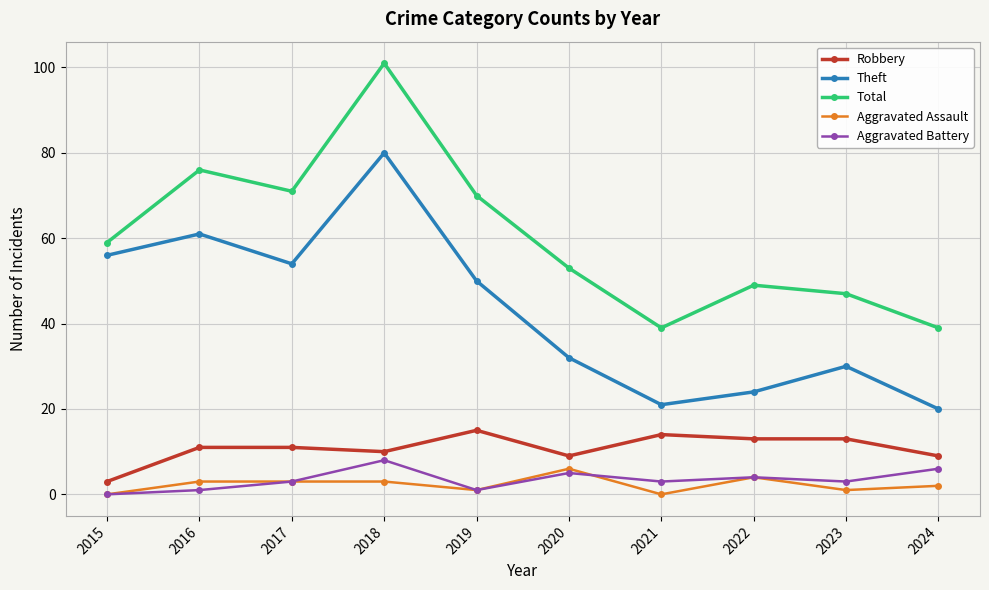

How many lines are shown in the chart?

5